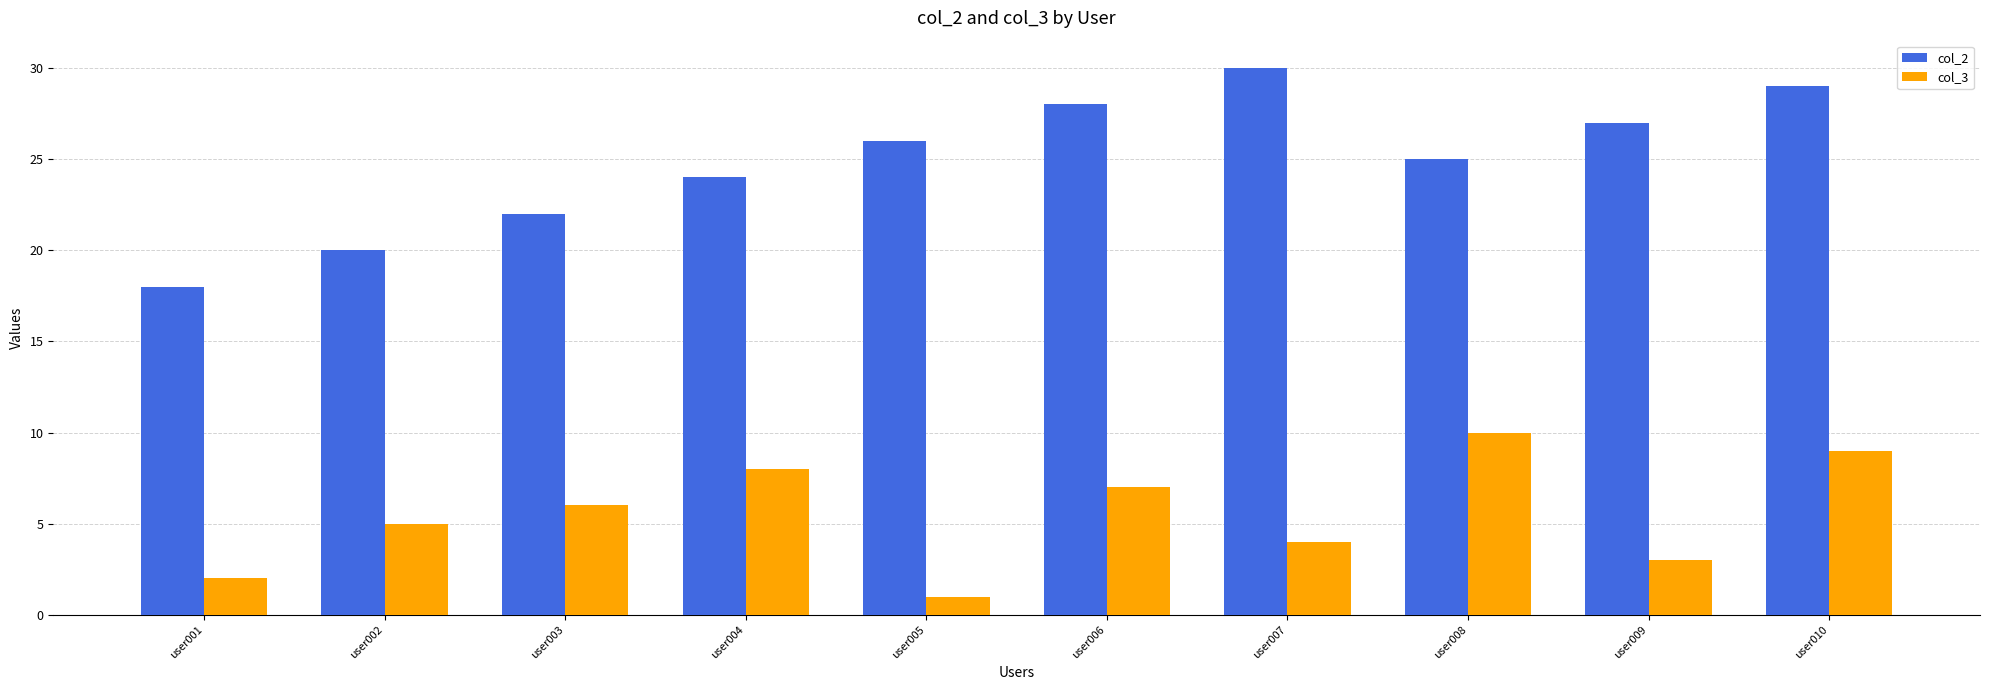

Rank the series at user007 from lowest to highest value.

col_3, col_2